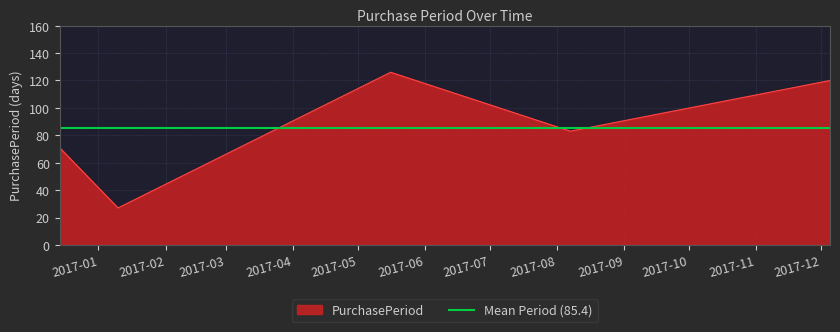

How many lines are shown in the chart?

1